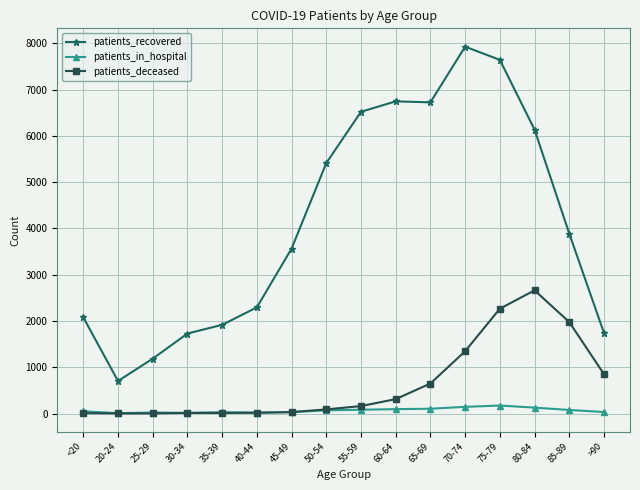

How many lines are shown in the chart?

3